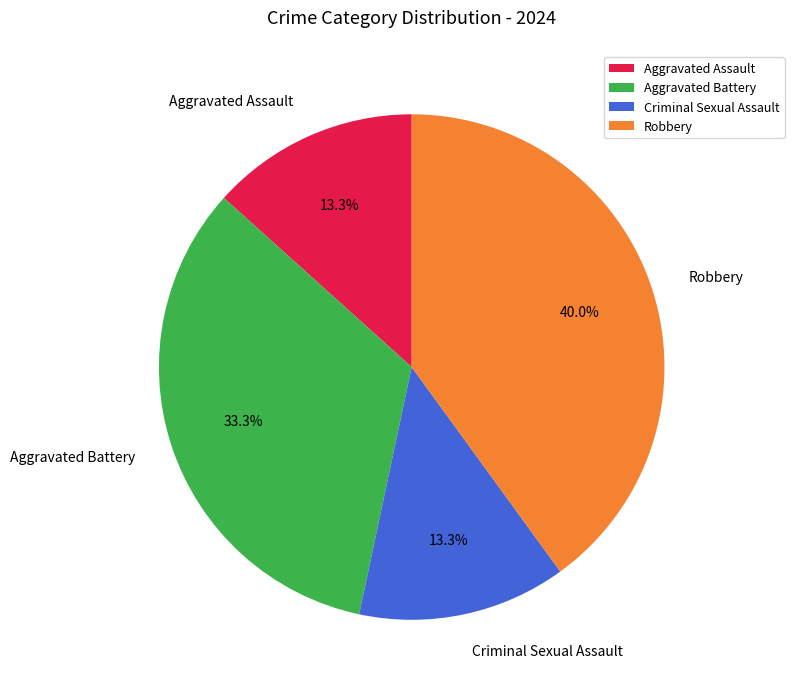

To the nearest percent, what portion does Aggravated Battery represent?

33%